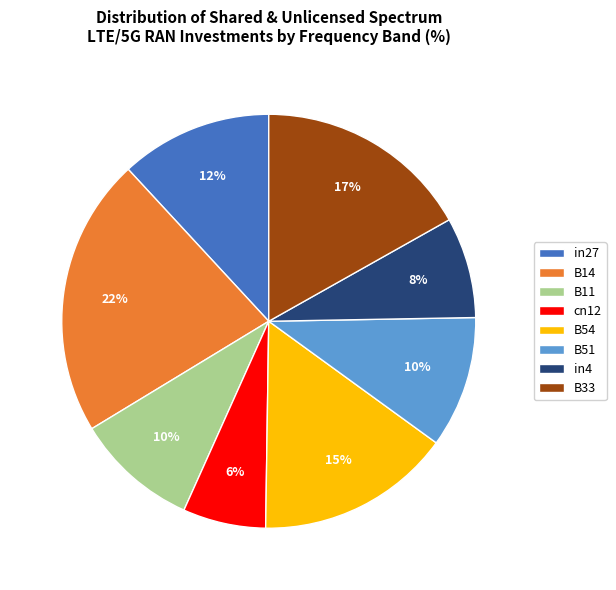

Count the number of slices in the pie.

8